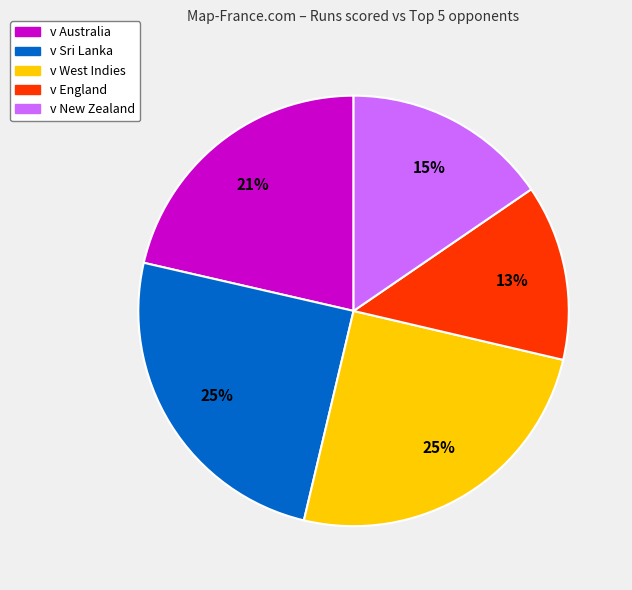

Which has a higher value, v Australia or v West Indies?

v West Indies